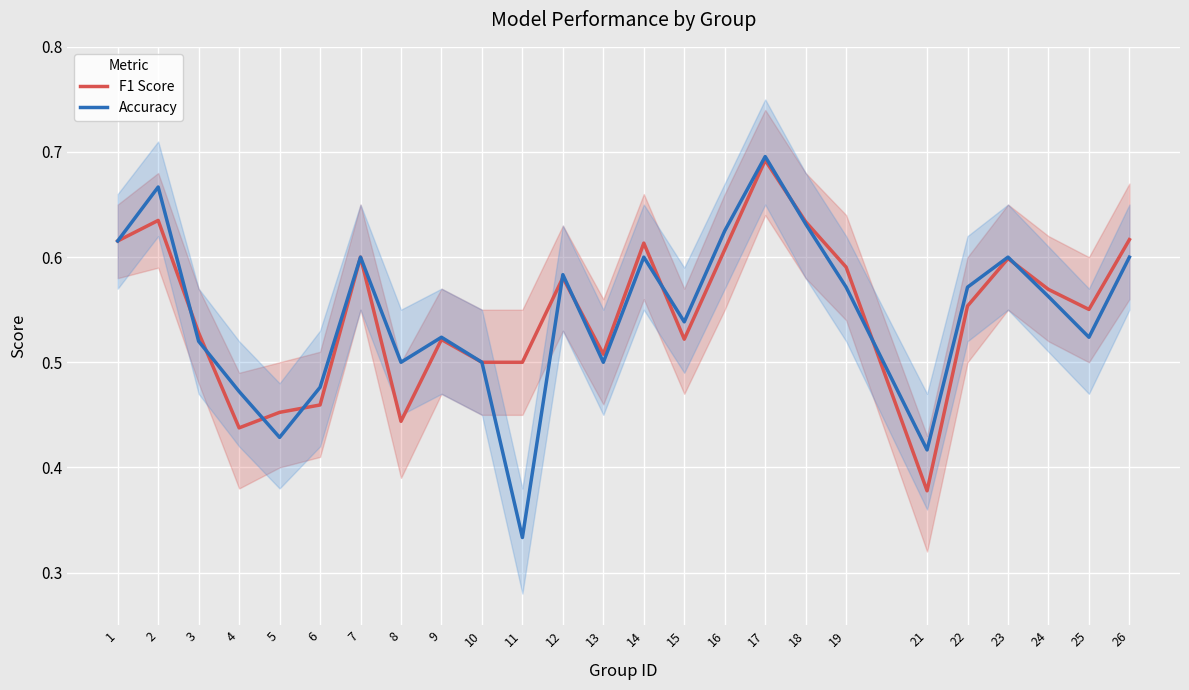

How many F1 Score values are between 0 and 1?

25